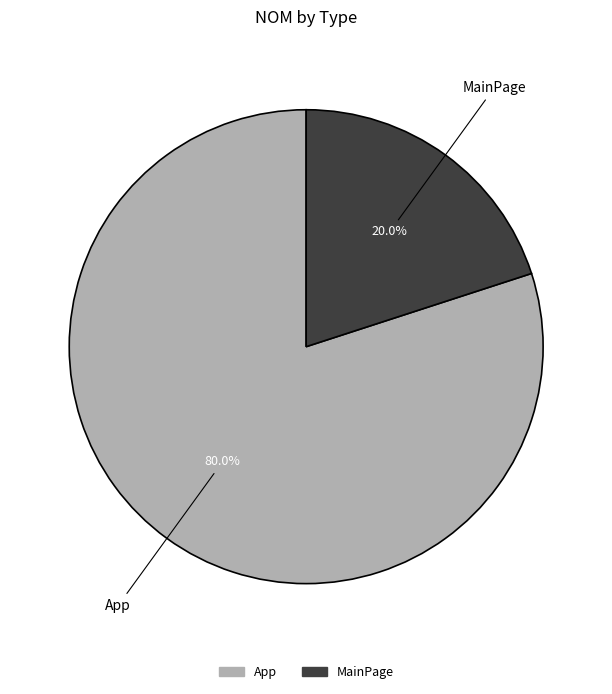

Which has a higher value, App or MainPage?

App